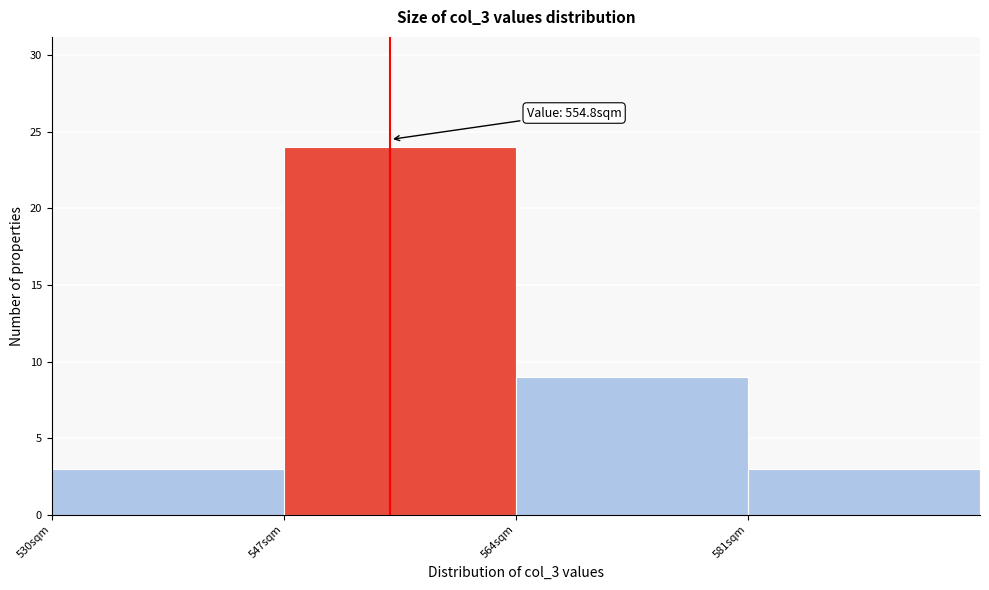

Which range on the x-axis has the tallest bar?

547 to 564